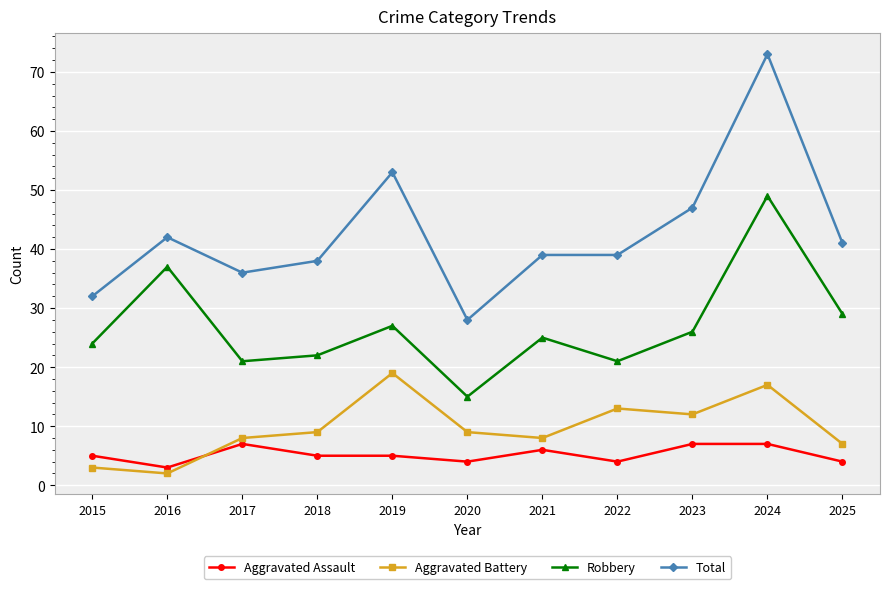

In Robbery, how many points are lower than both neighbors (excluding endpoints)?

3